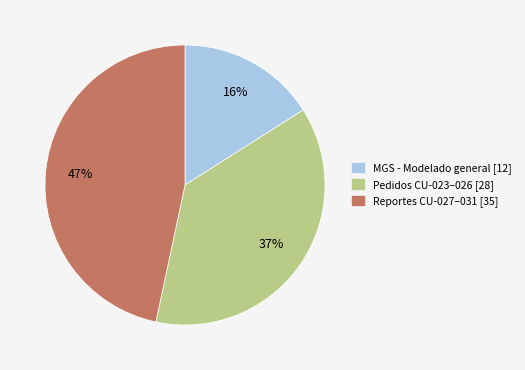

To the nearest percent, what is the difference between the largest and smallest slice percentages?

31%